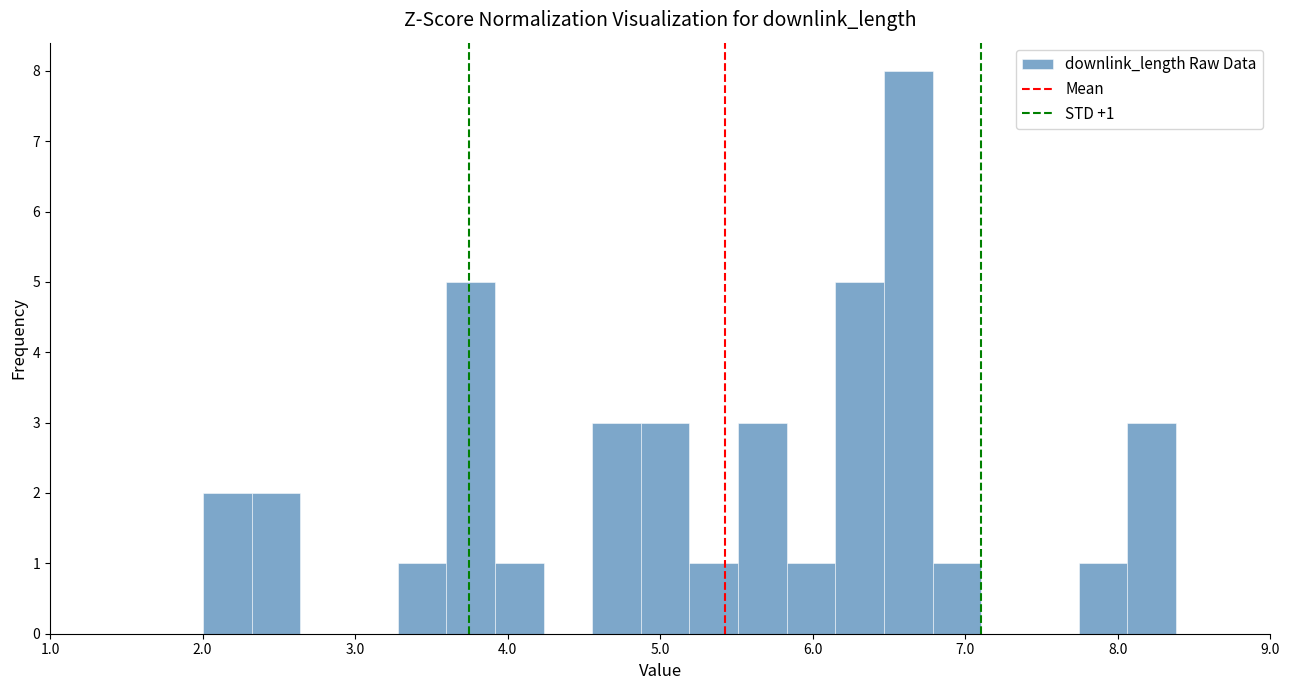

Around what value on the x-axis is the tallest bar? Give the approximate position of its centre, as read against the axis.

6.6